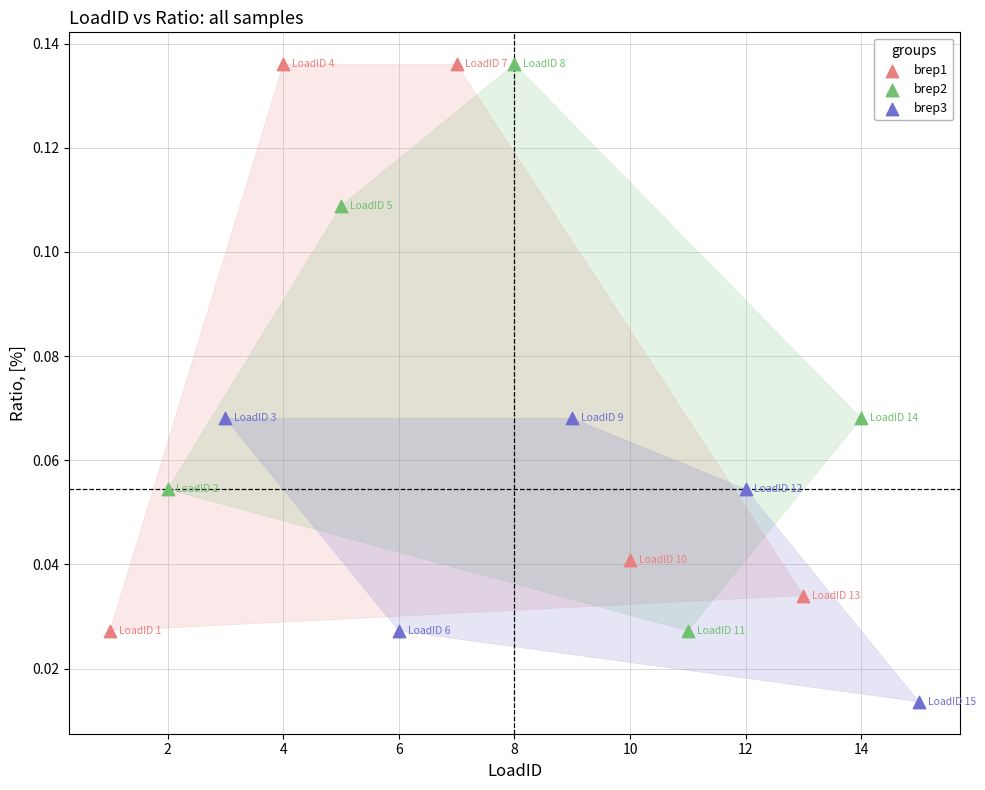

What are all the series names shown in the legend?

brep1, brep2, brep3